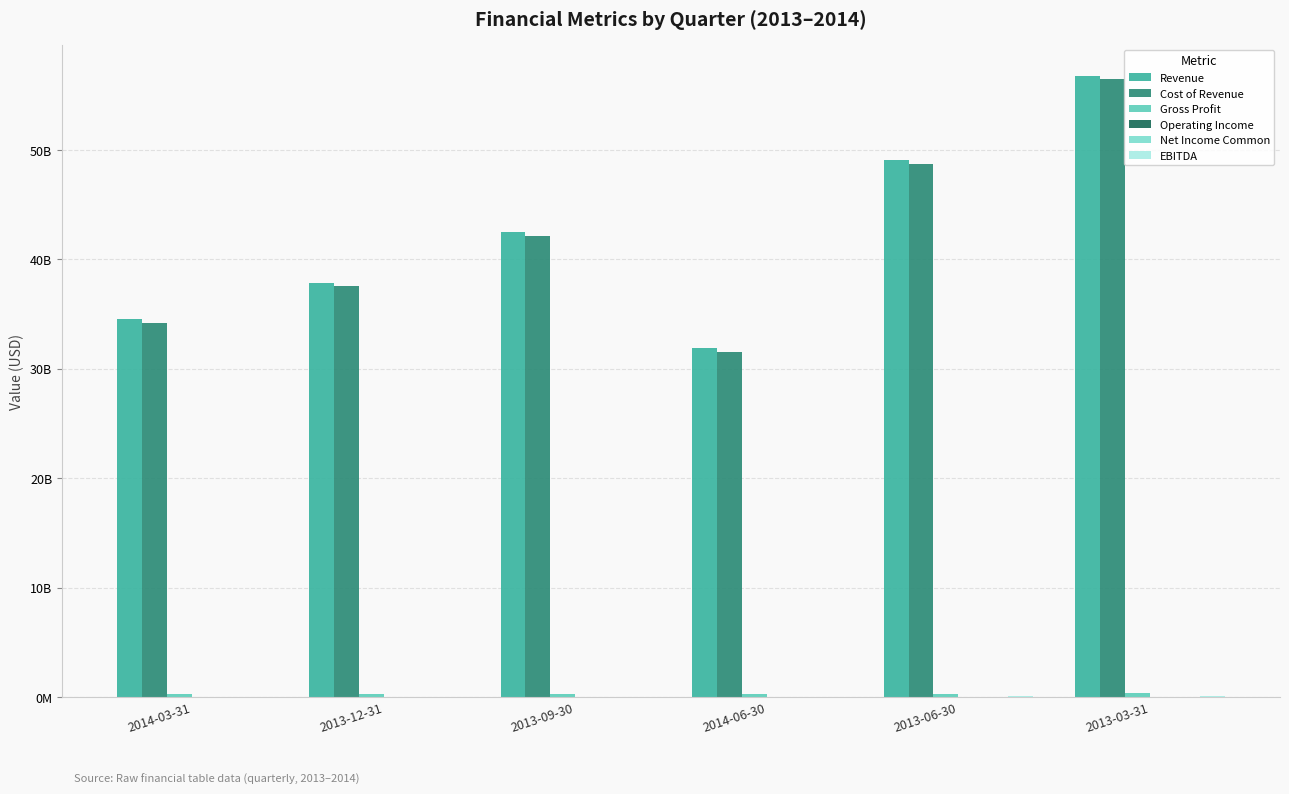

The value of Cost of Revenue at 2014-03-31 is 61435869314. True or false?

False